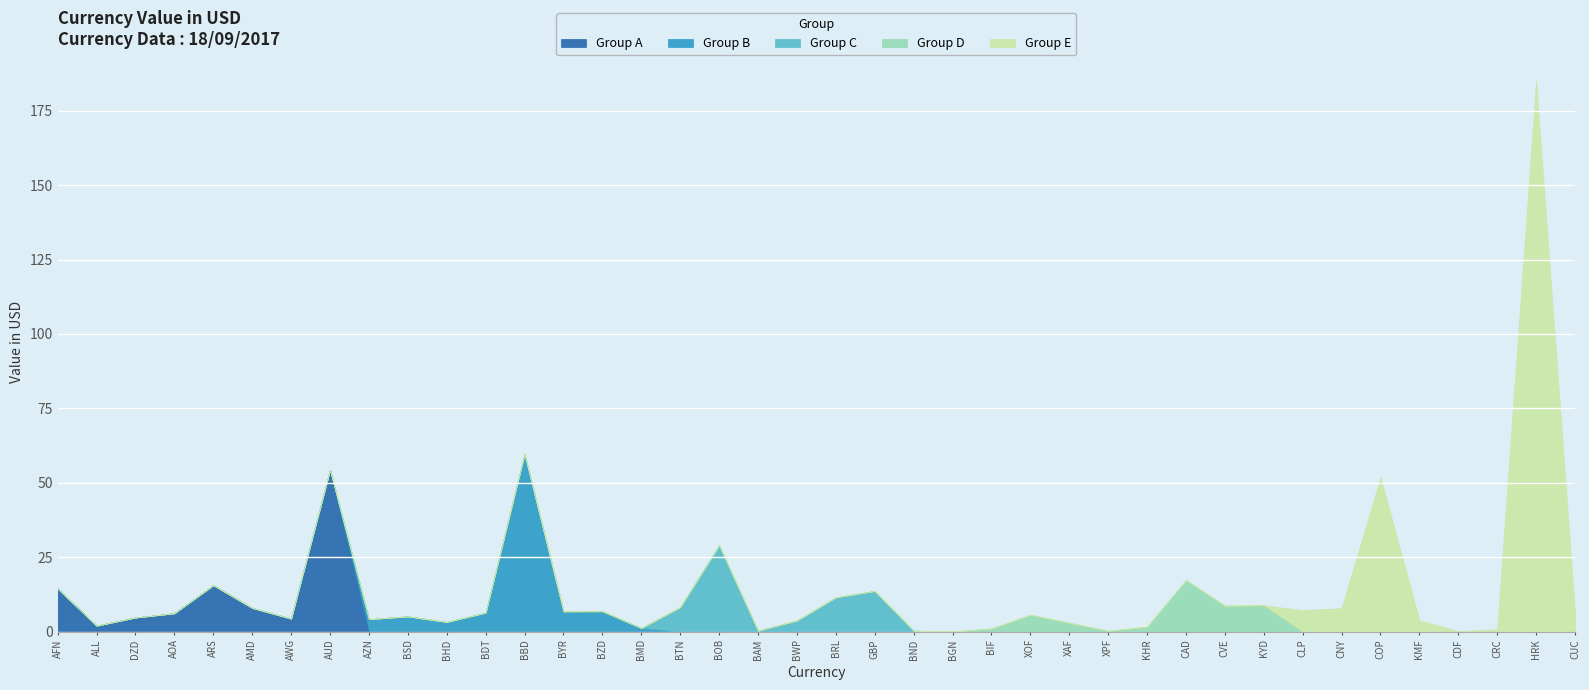

What is the difference between the maximum and minimum values?

185.0